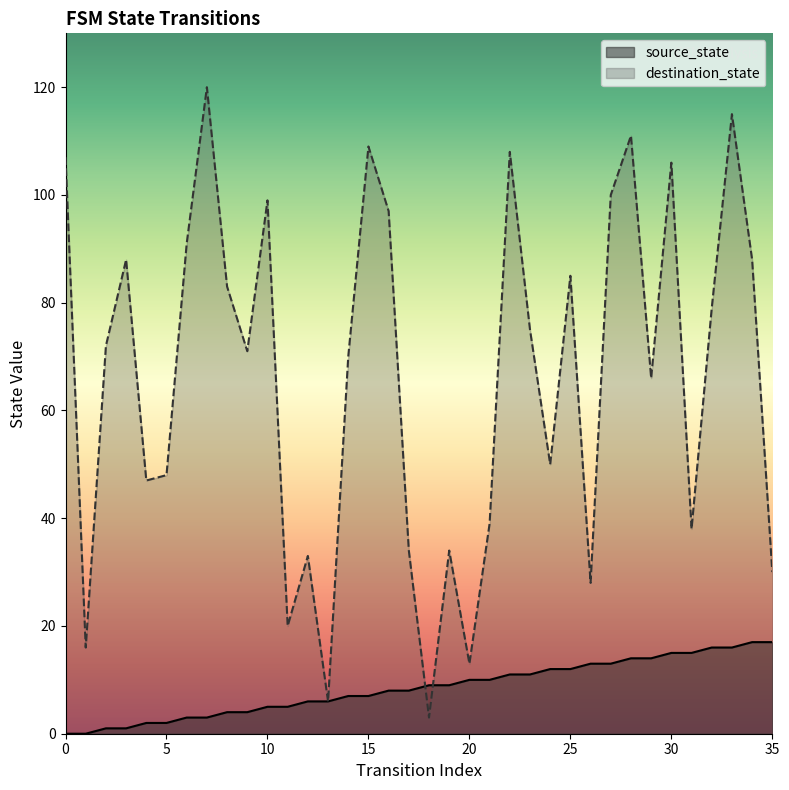

The value of source_state at 11 is 7. True or false?

False